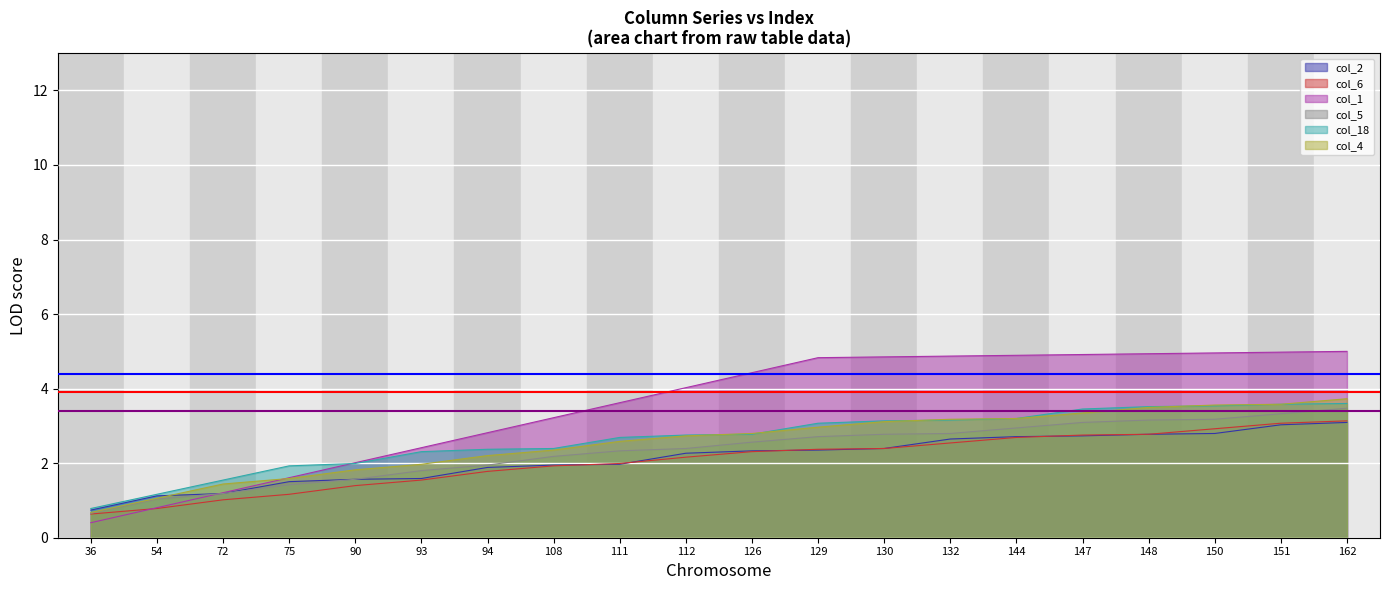

The value of threshold_low at 36 is 3.4. True or false?

True